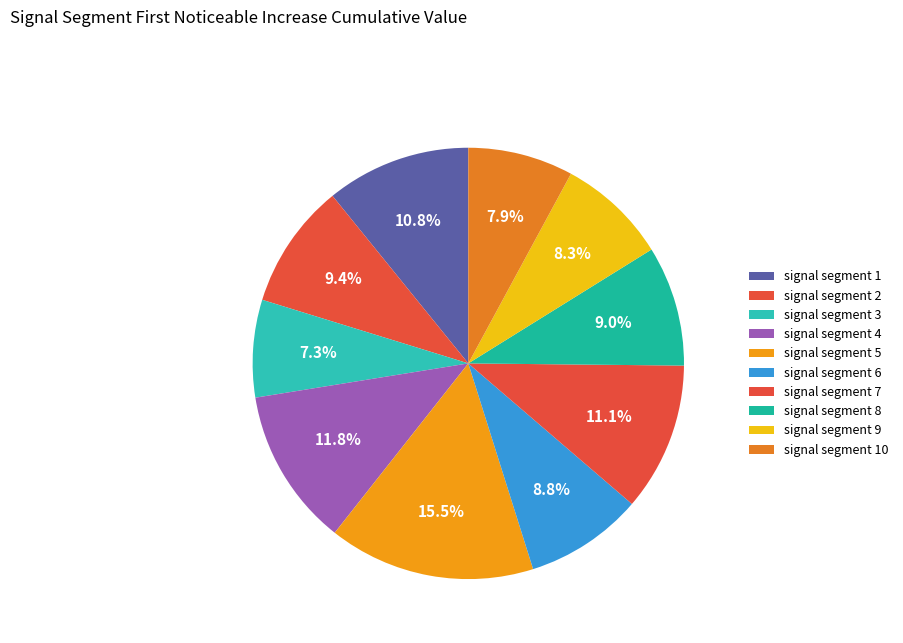

How many slices are in this pie chart?

10